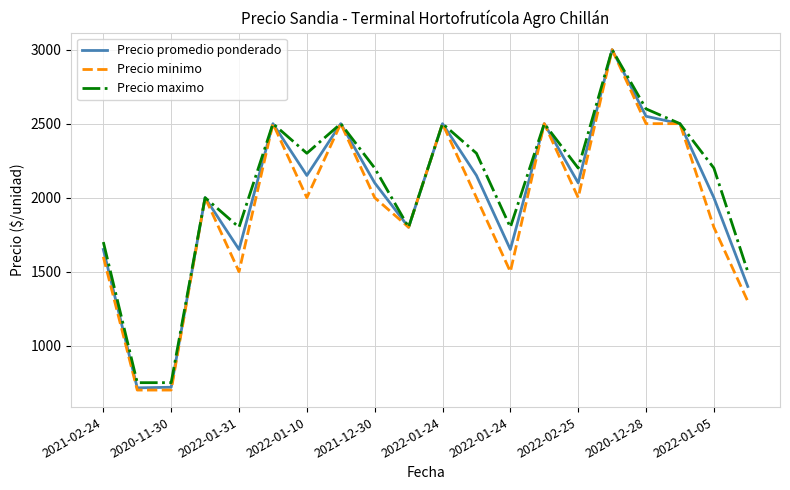

What are all the series names shown in the legend?

Precio promedio ponderado, Precio minimo, Precio maximo